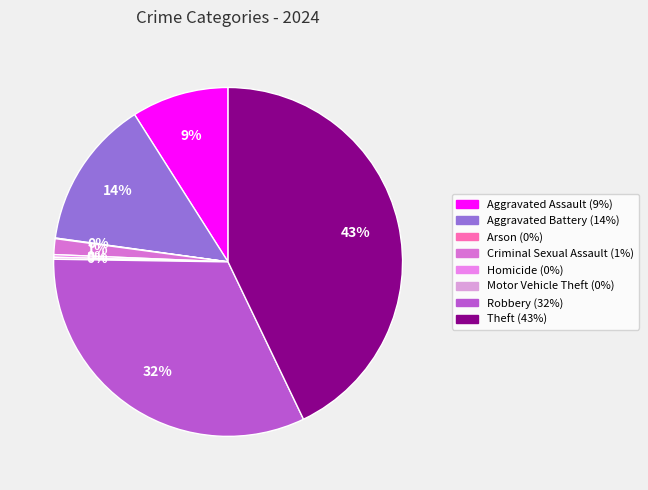

Rank the categories by value from lowest to highest.

Arson, Motor Vehicle Theft, Homicide, Criminal Sexual Assault, Aggravated Assault, Aggravated Battery, Robbery, Theft